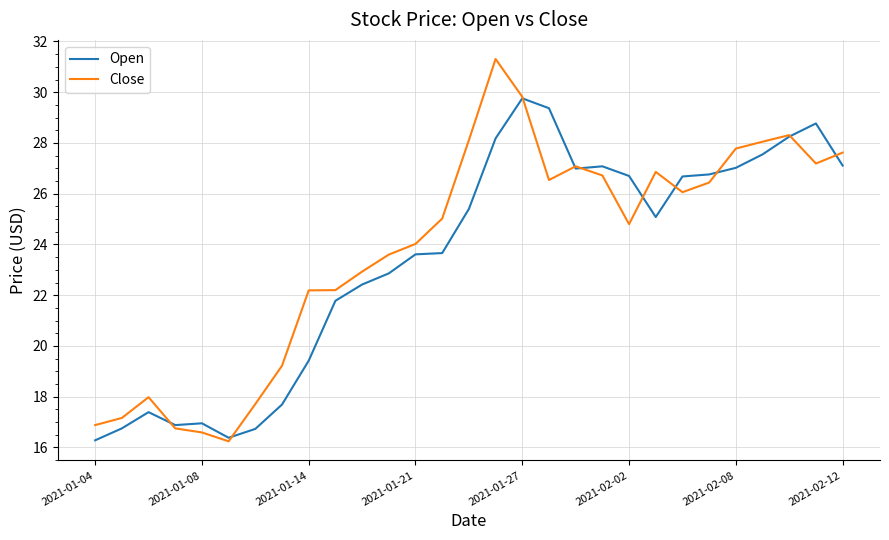

Which series has the largest range (max minus min)?

Close